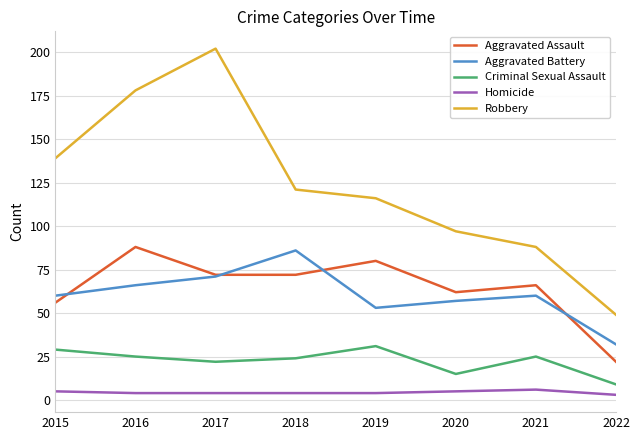

What is the approximate value of Homicide at 2018?

4